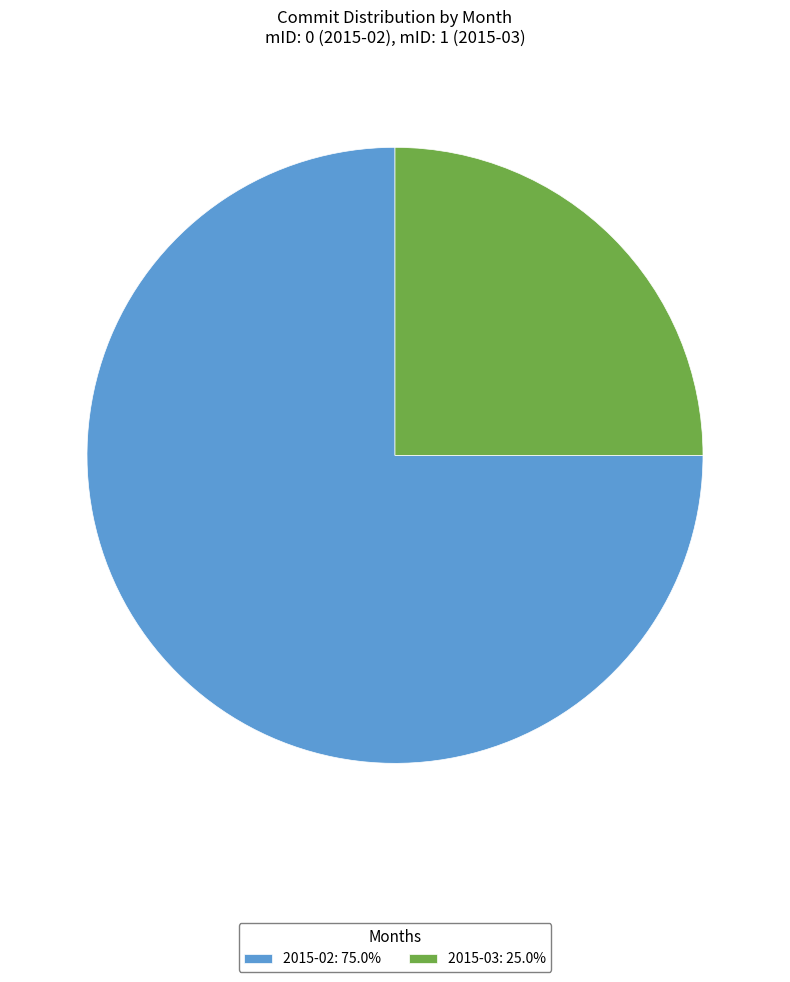

How many slices are in this pie chart?

2